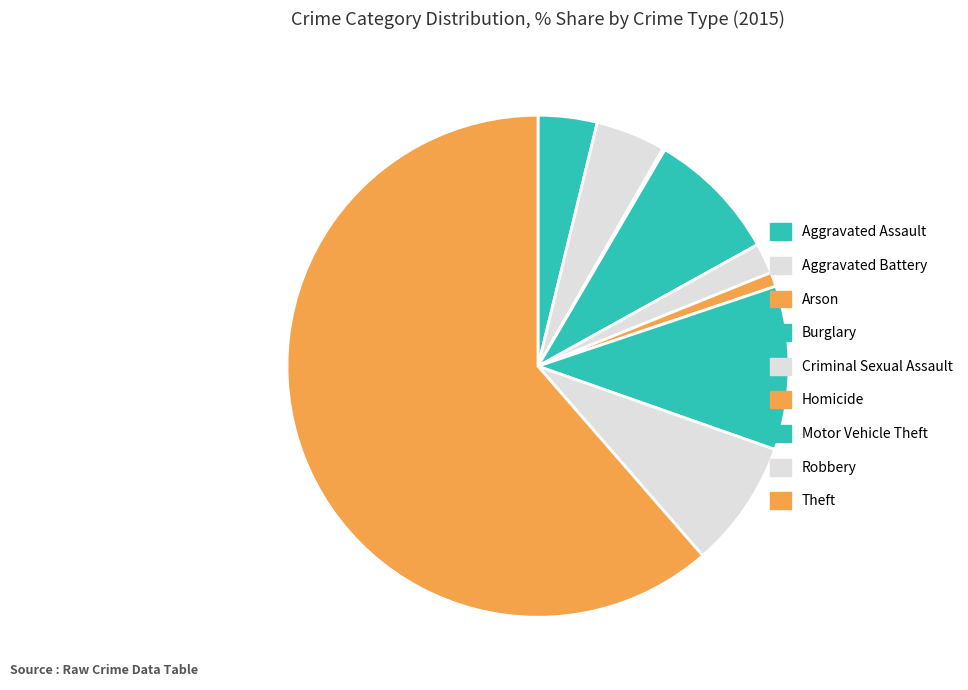

To the nearest percent, what is the combined percentage of Theft and Burglary?

70%